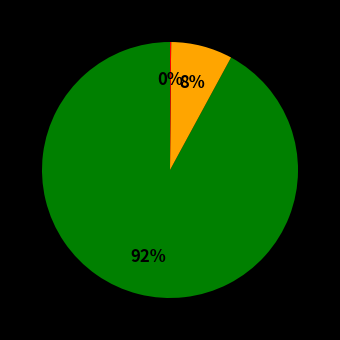

To the nearest percent, what is the difference between the largest and smallest slice percentages?

92%